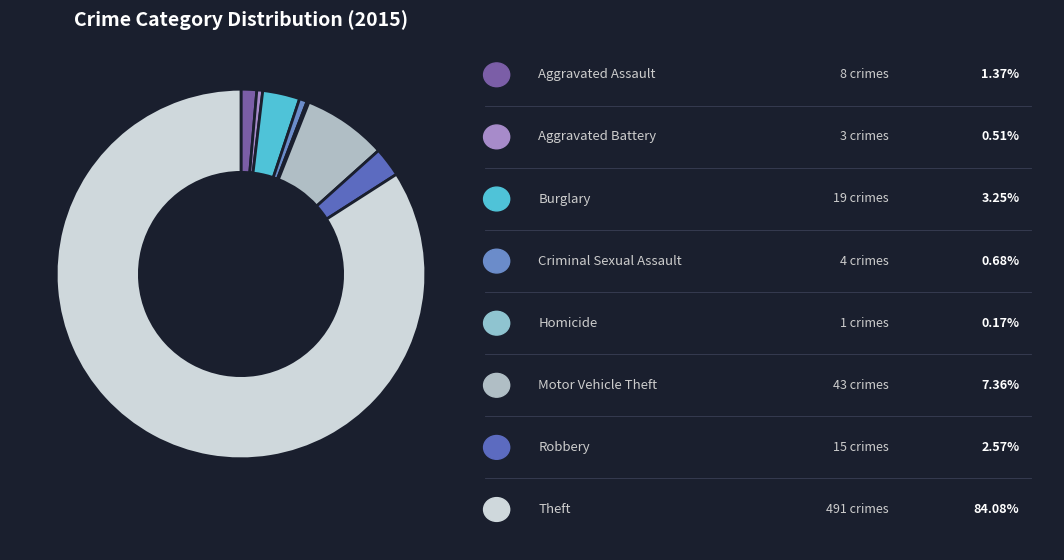

What is the largest slice in the pie chart?

Theft